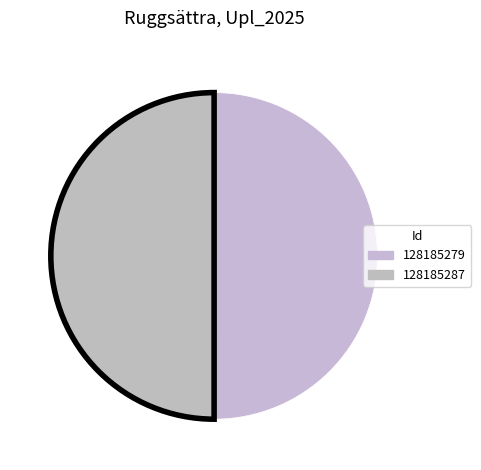

Which category has the smallest portion of the pie?

128185287